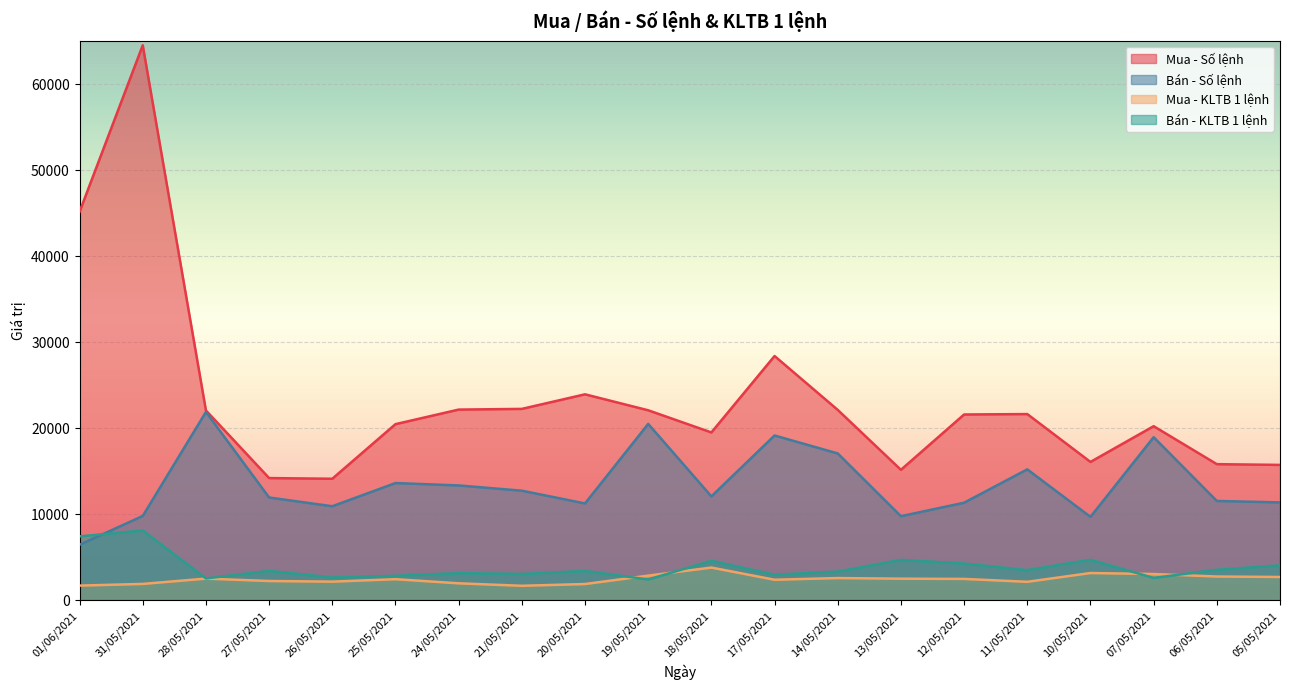

What is the sum of all Mua - KLTB 1 lệnh values?

47383.9